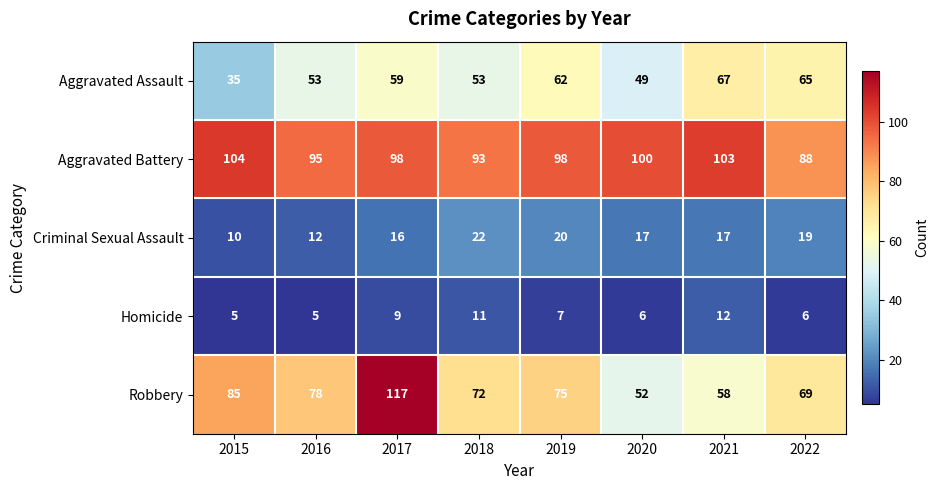

True or false: Aggravated Battery has a value of 48 at 2017.

False